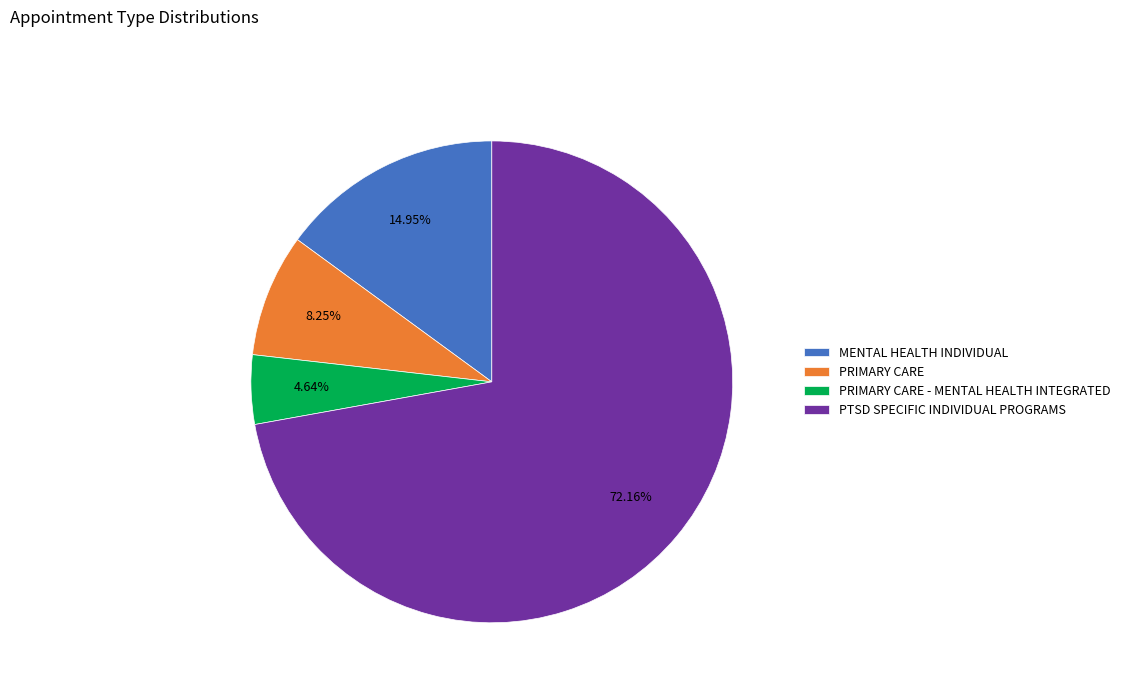

Do PTSD SPECIFIC INDIVIDUAL PROGRAMS and MENTAL HEALTH INDIVIDUAL together represent more than half of the pie?

Yes